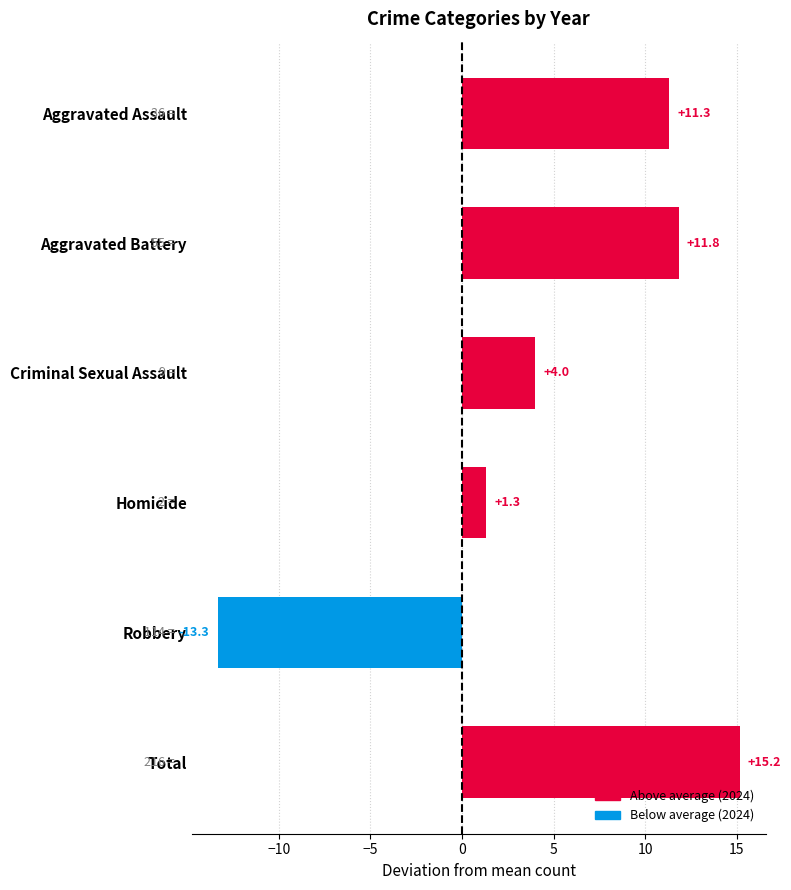

The chart shows a value of 4.0 at Criminal Sexual Assault. True or false?

True